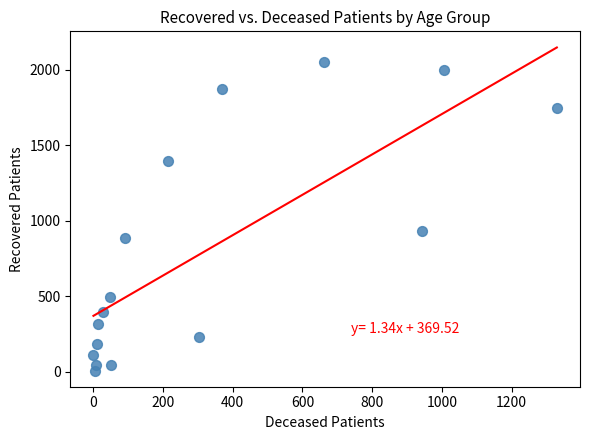

What Y value in the scatter plot is closest to 1027?

930